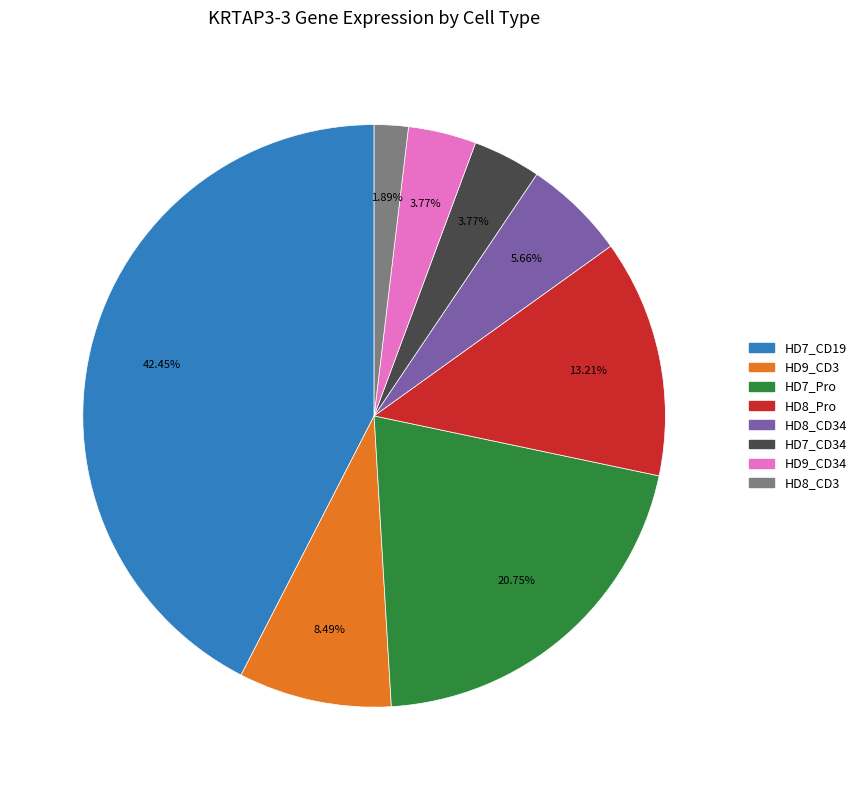

How many segments does this pie chart have?

8